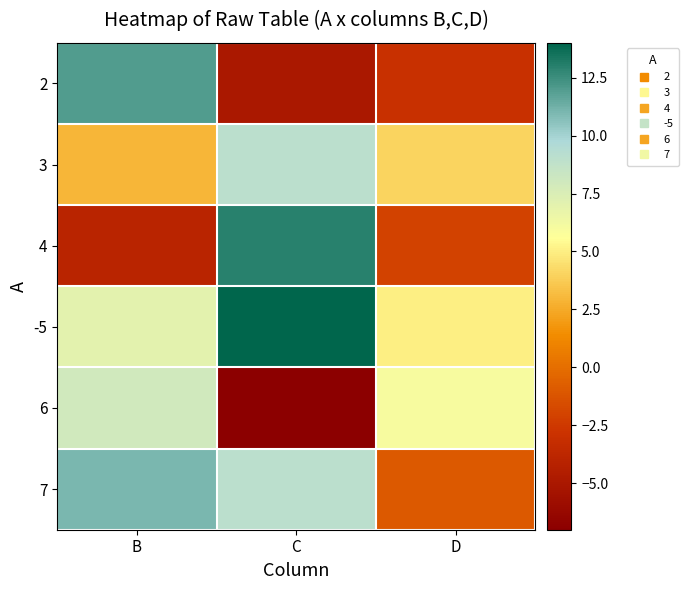

What is the greatest value displayed?

14